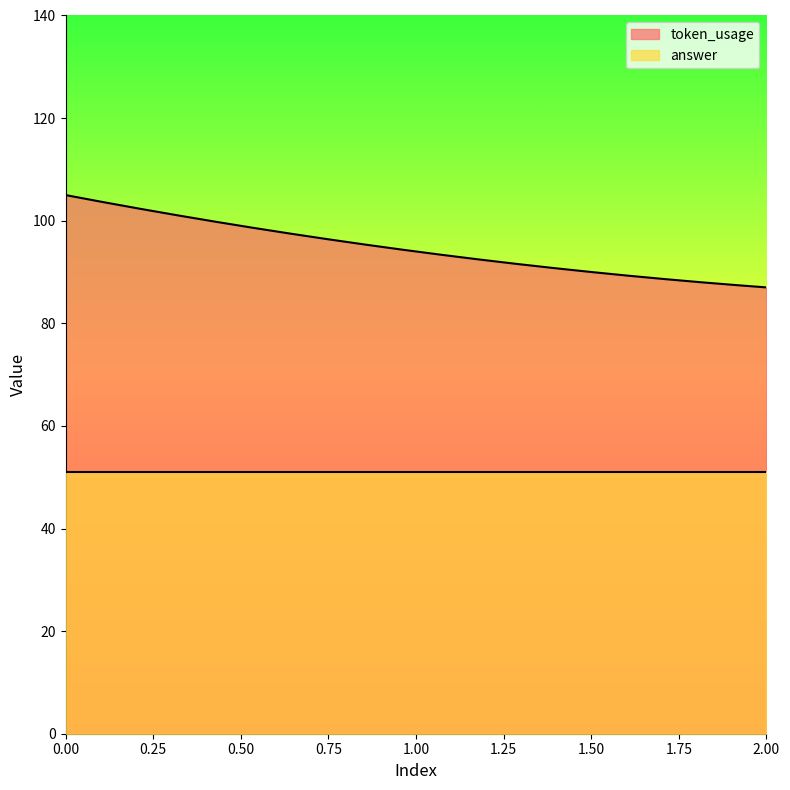

Rank the series by their average value, from highest to lowest.

token_usage, answer